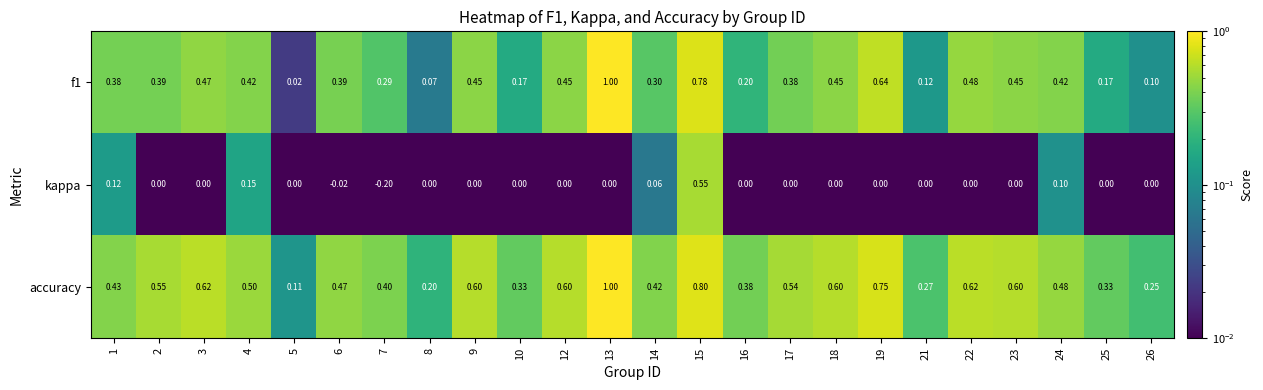

Which series has the largest range (max minus min)?

f1